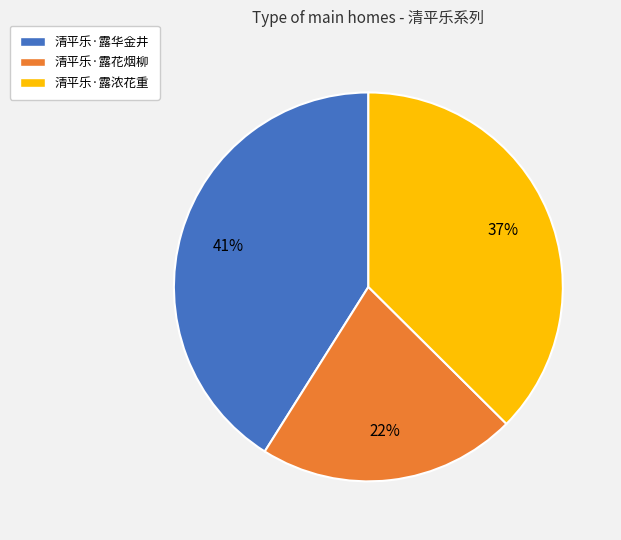

To the nearest percent, what is the average slice percentage?

33%